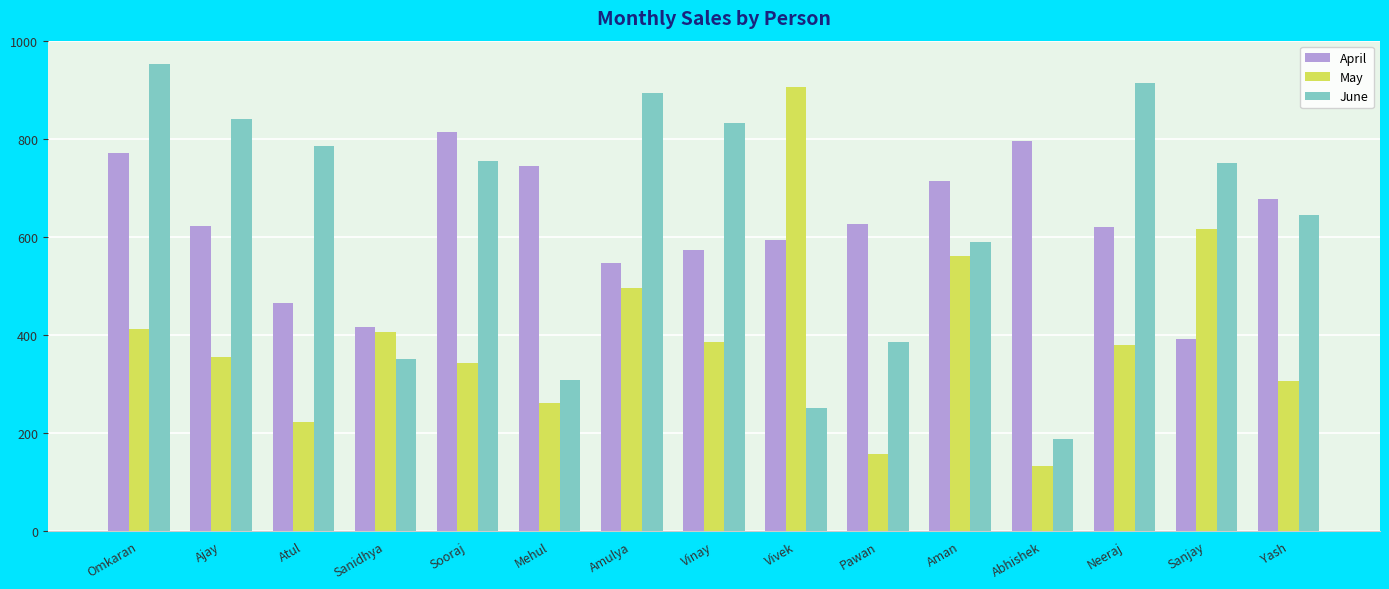

What value does the April series have at Sanjay?

392